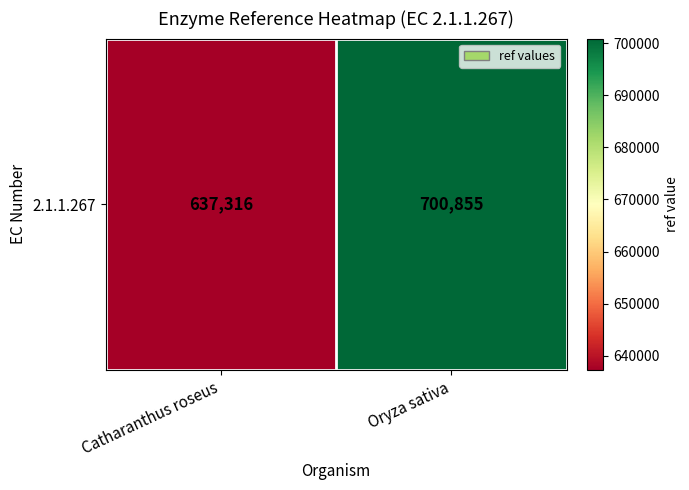

The chart shows a value of 947456 at Oryza sativa. True or false?

False